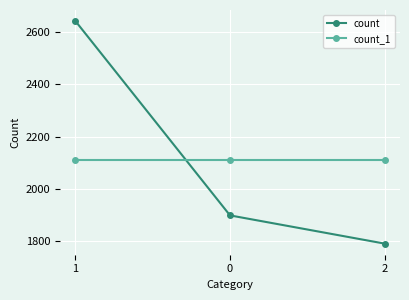

Which series has the widest spread of values?

count